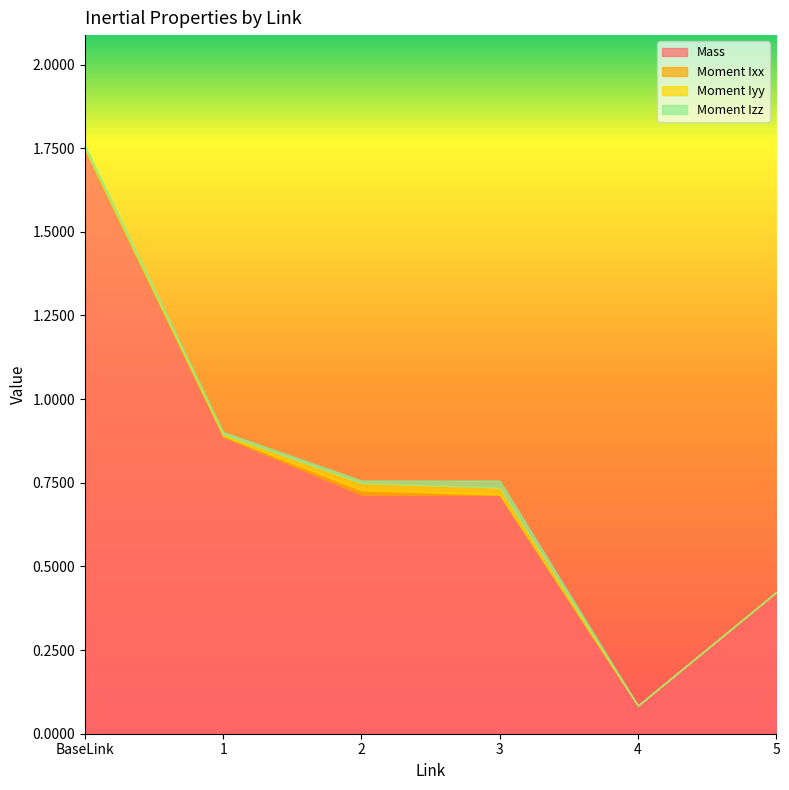

After their last crossing, which series has the higher values: Moment Izz or Moment Iyy?

Moment Izz